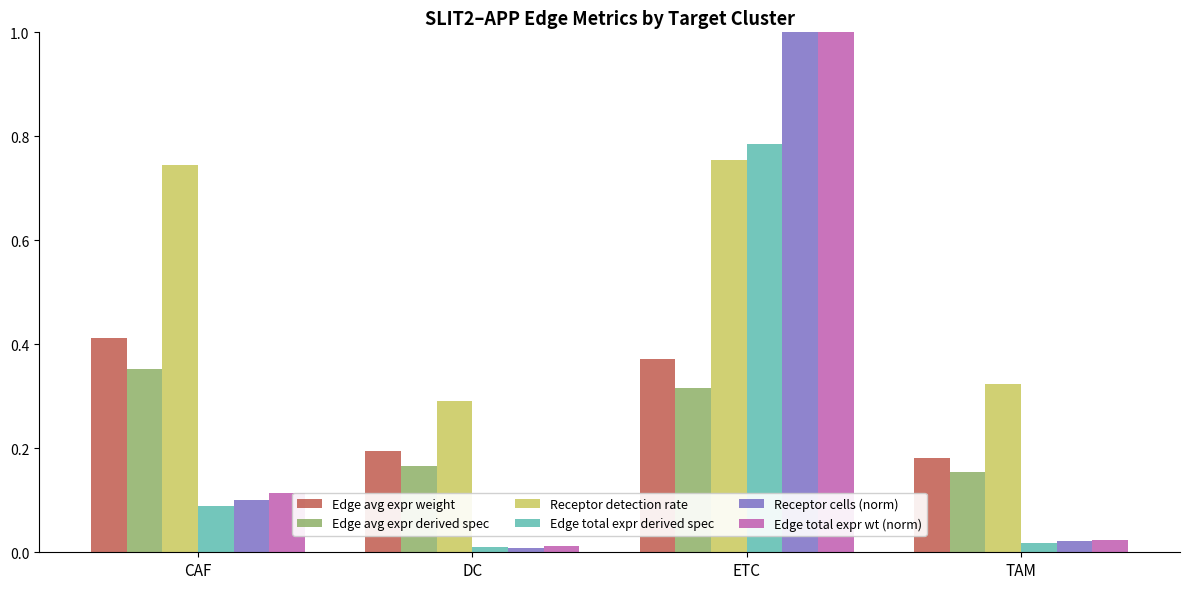

What is the value of the Receptor cells (norm) bar at the 3rd from the left?

1.0